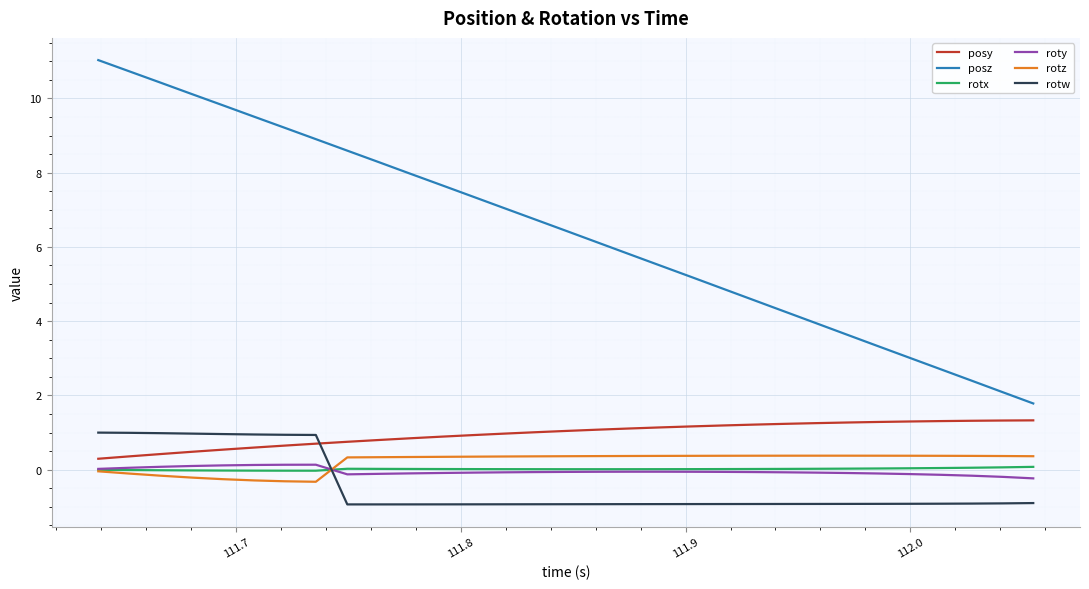

True or false: rotz has more than 0 interior local peaks.

True